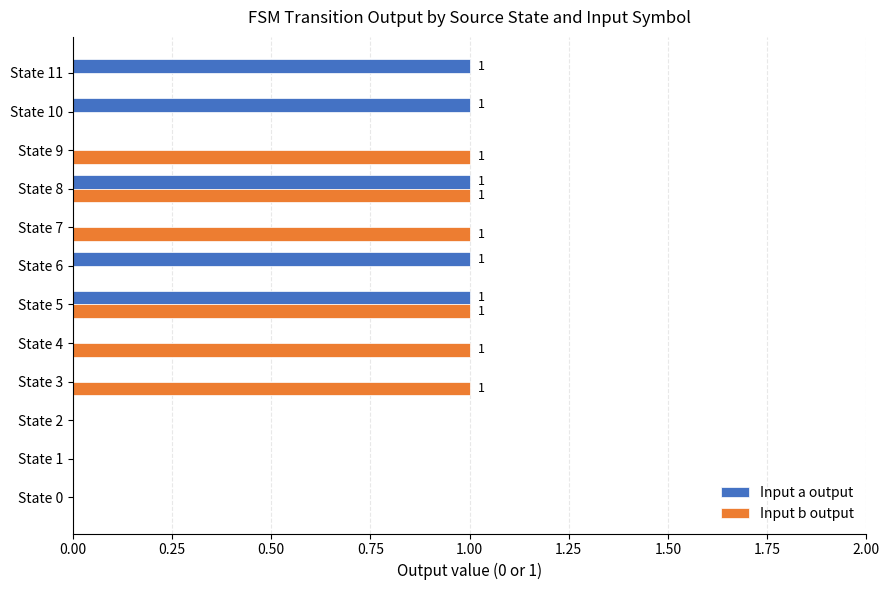

Which series has the largest total across all categories?

Input b output